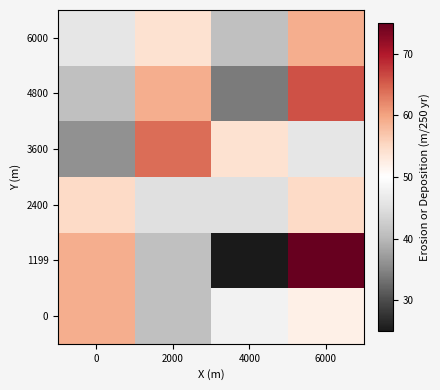

At which category is the sum across all series the highest?

6000